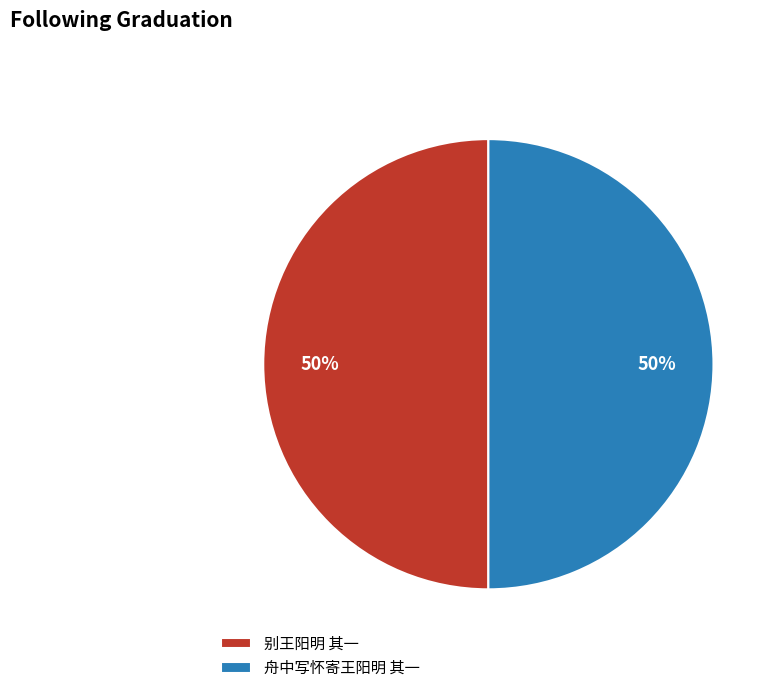

What is the ratio of the value at 舟中写怀寄王阳明 其一 to the value at 别王阳明 其一?

1.0